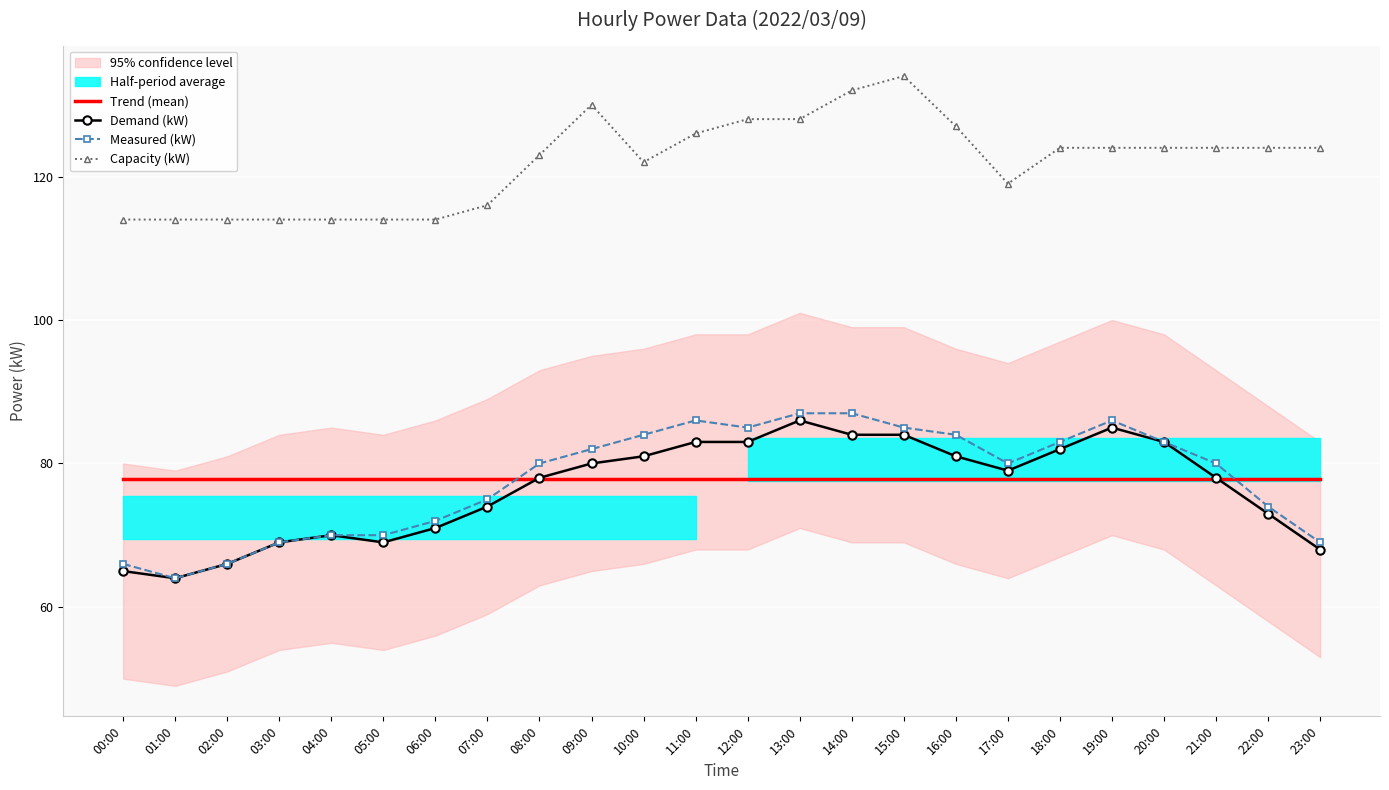

Read the Capacity (kW) value at 10:00.

122.0